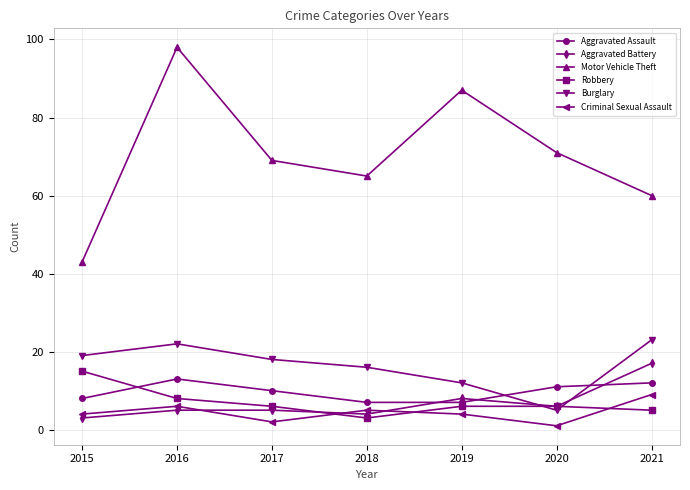

What is the total value across all series at 2018?

100